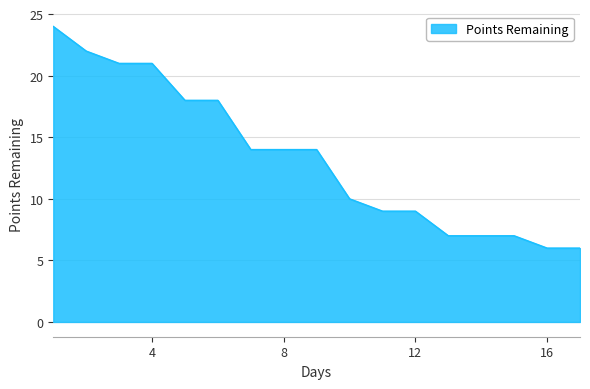

What is the smallest value displayed?

6